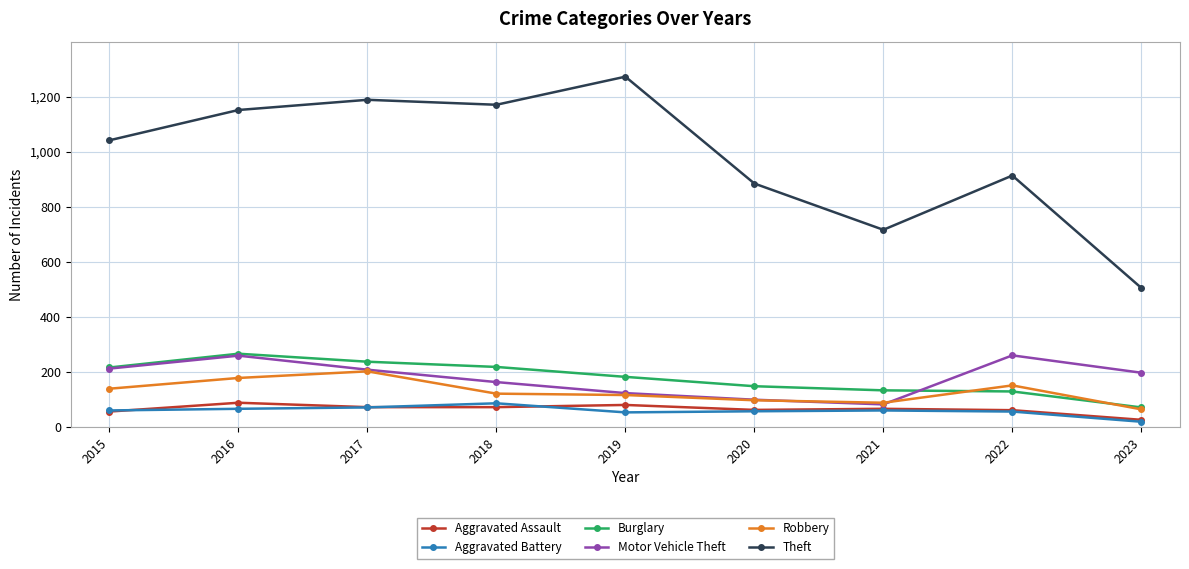

Rank the series at 2018 from highest to lowest value.

Theft, Burglary, Motor Vehicle Theft, Robbery, Aggravated Battery, Aggravated Assault